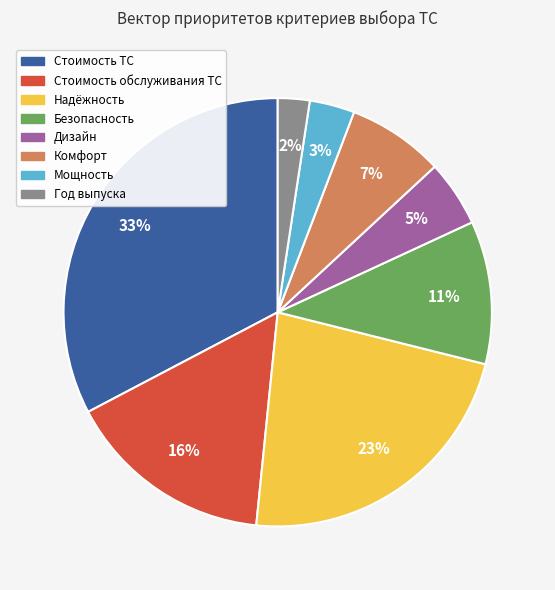

The Комфорт slice represents 13% of the pie. True or false?

False